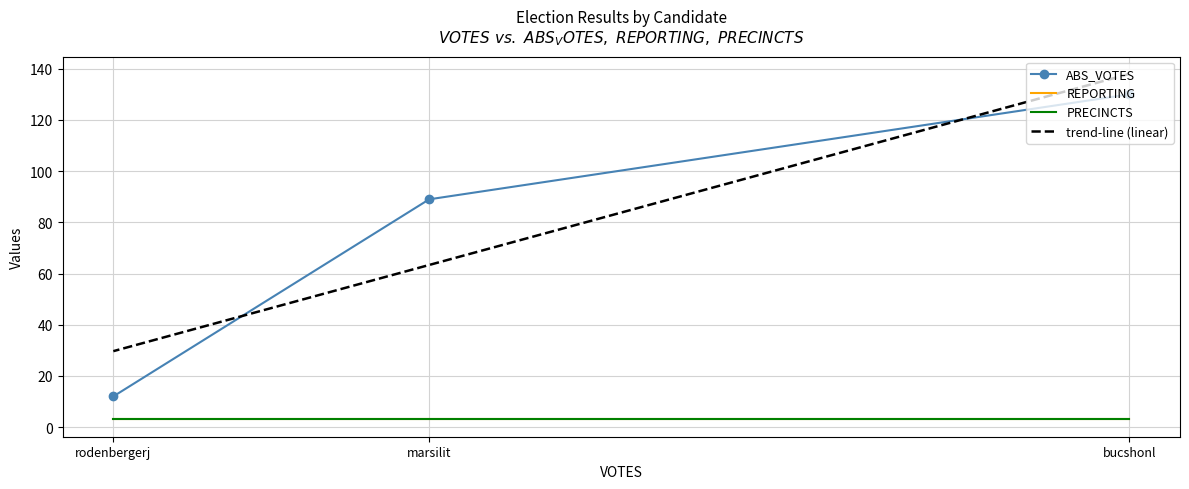

Rank the series by their maximum value, from lowest to highest.

REPORTING, PRECINCTS, ABS_VOTES, trend-line (linear)